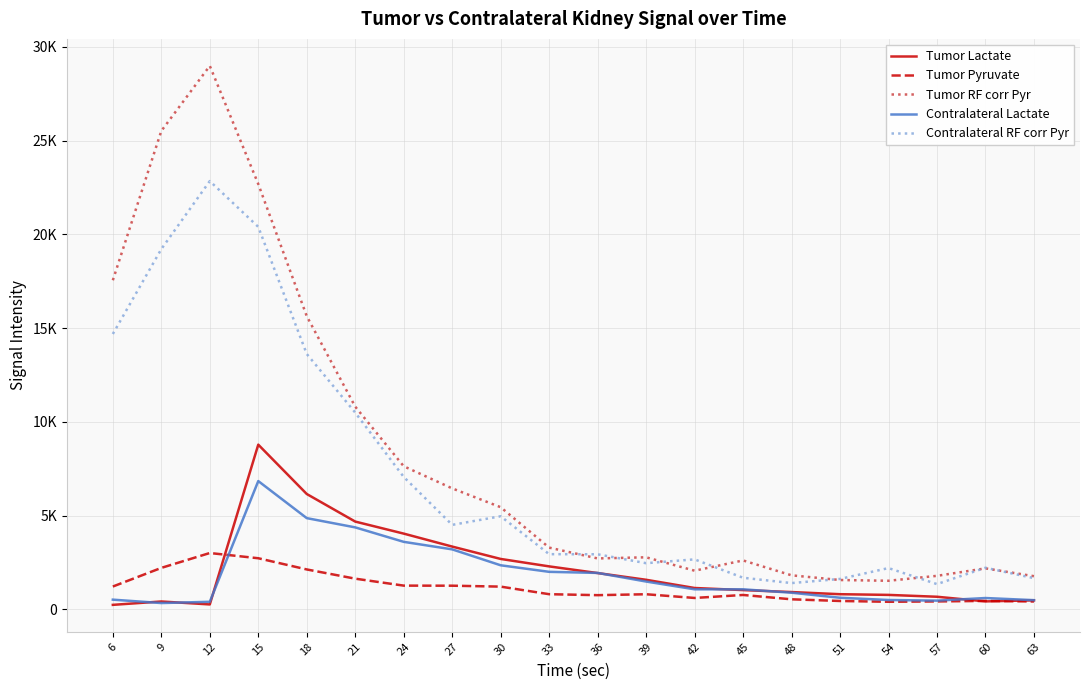

Reading left to right, extract all data points from this chart.

Tumor Lactate: 6=246.8	9=426.8	12=269.5	15=8789.3	18=6157.9	21=4687.3	24=4045.8	27=3354.6	30=2695.3	33=2298.2	36=1942.3	39=1584.0	42=1146.2	45=1034.5	48=930.0	51=815.1	54=778.1	57=679.3	60=432.2	63=488.2
Tumor Pyruvate: 6=1224.5	9=2218.3	12=3011.1	15=2732.3	18=2135.1	21=1643.4	24=1272.5	27=1268.4	30=1219.4	33=815.4	36=763.9	39=812.9	42=615.0	45=774.3	48=543.0	51=453.6	54=411.4	57=430.1	60=457.6	63=426.3
Tumor RF corr Pyr: 6=17553.7	9=25514.7	12=28986.8	15=22684.6	18=15639.3	21=10814.5	24=7637.4	27=6456.8	30=5453.7	33=3298.9	36=2721.9	39=2782.8	42=2068.6	45=2615.8	48=1821.8	51=1571.4	54=1531.4	57=1794.2	60=2192.8	63=1775.8
Contralateral Lactate: 6=524.2	9=343.4	12=410.4	15=6847.4	18=4871.3	21=4377.8	24=3606.9	27=3205.5	30=2357.0	33=2007.7	36=1949.7	39=1490.3	42=1076.0	45=1074.8	48=894.5	51=625.8	54=506.3	57=472.7	60=611.5	63=497.8
Contralateral RF corr Pyr: 6=14690.3	9=19216.2	12=22842.2	15=20400.1	18=13624.4	21=10498.3	24=7068.4	27=4512.1	30=4970.8	33=2949.7	36=2943.9	39=2468.4	42=2672.2	45=1692.6	48=1408.3	51=1629.1	54=2208.0	57=1353.0	60=2224.8	63=1671.8